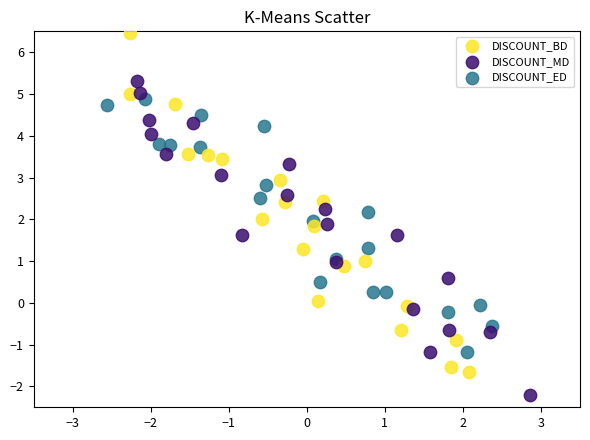

Which series contains the lowest Y value?

DISCOUNT_MD